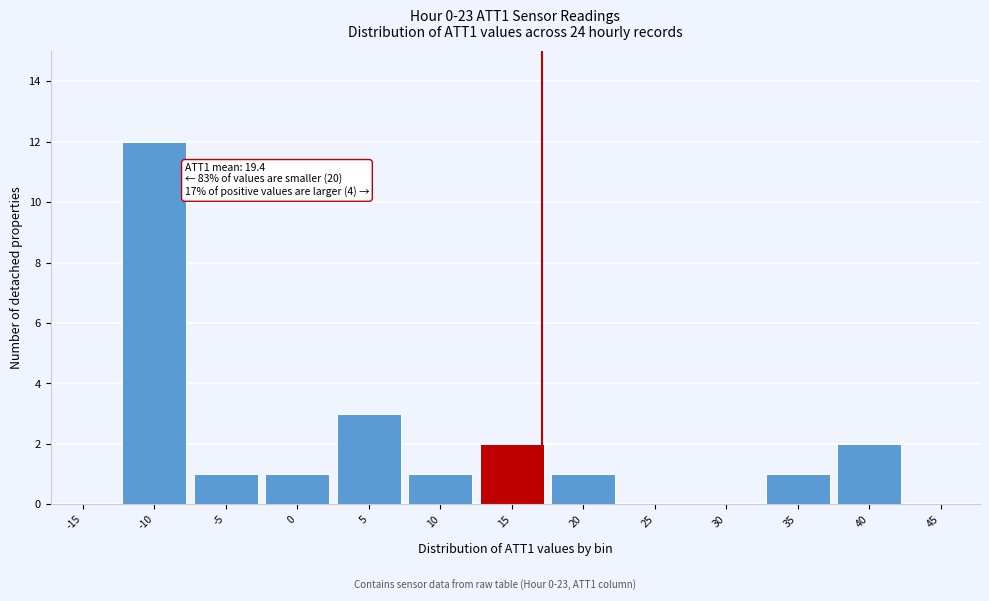

Reading left to right, what are all the values shown in this chart?

-15=0	-10=12	-5=1	0=1	5=3	10=1	15=2	20=1	25=0	30=0	35=1	40=2	45=0